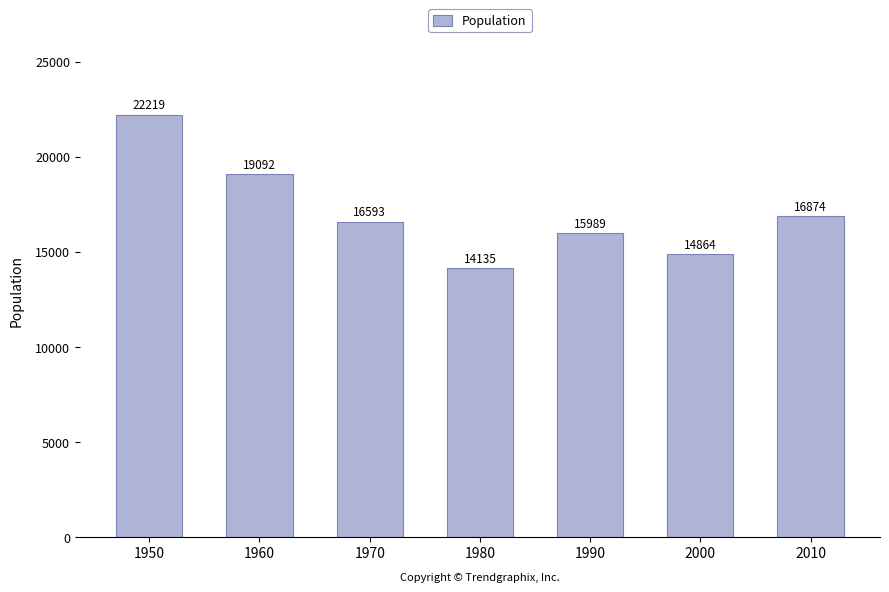

What is the value of the 1st bar from the left?

22219